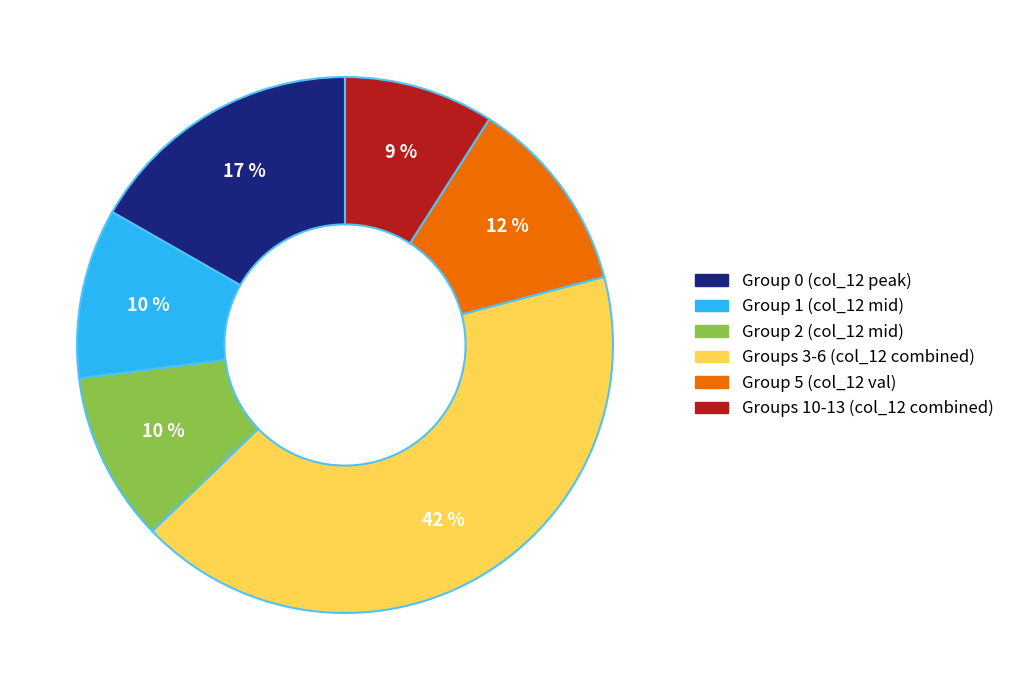

Is there any slice that represents more than half of the pie?

No